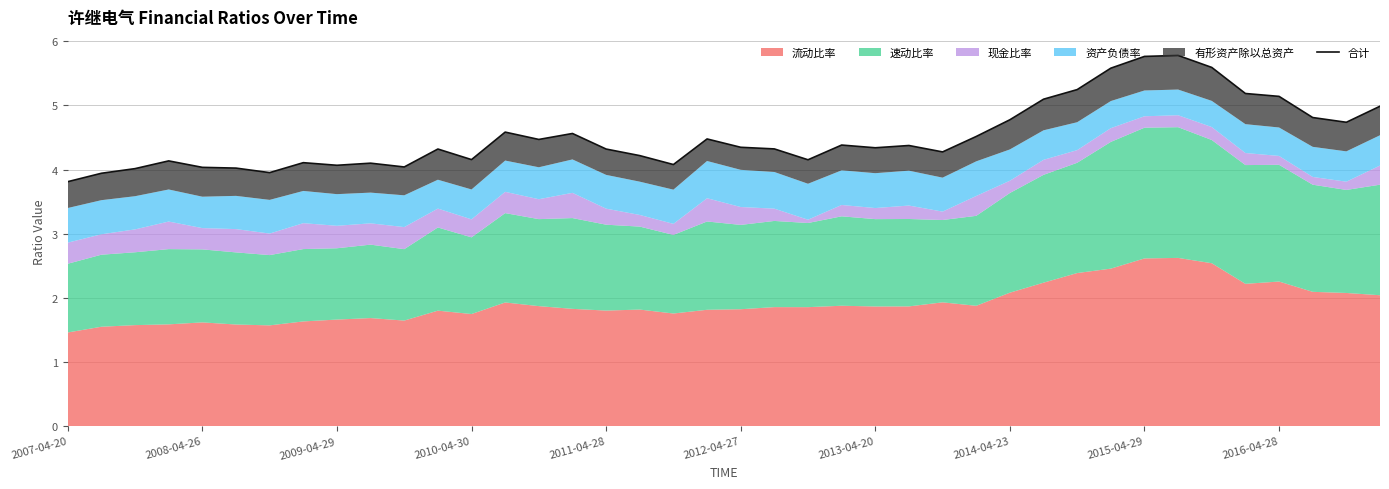

What is the sum of all values?

180.8